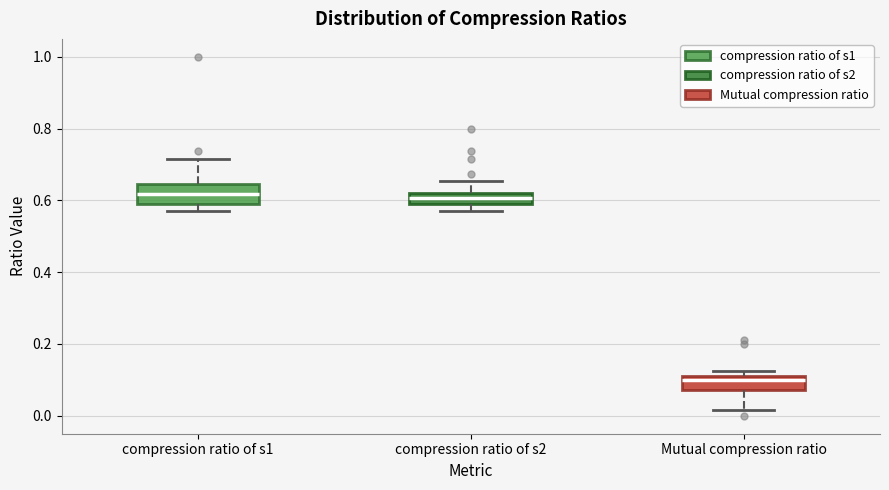

Where is the lower edge of the box for Mutual compression ratio on the y-axis? The values are not printed on the chart, so give them approximately, as read against the axis.

0.08